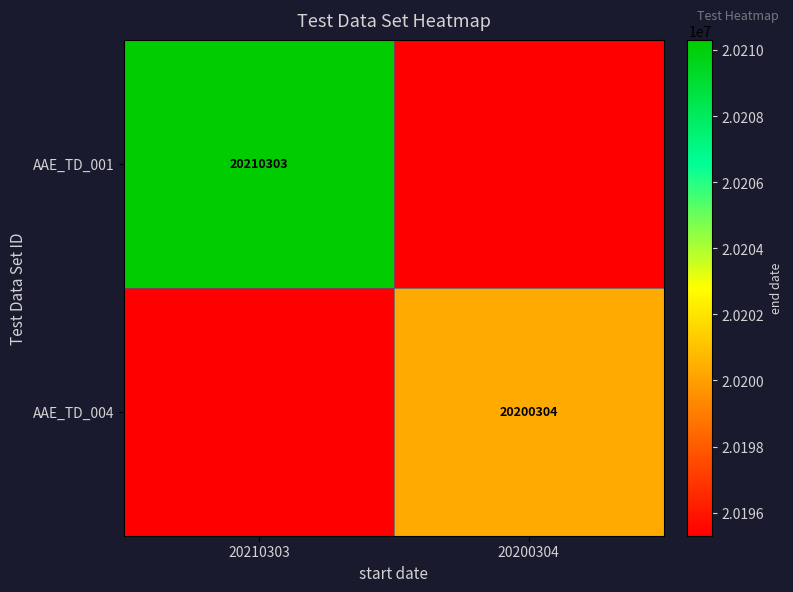

The AAE_TD_001 series shows 11279387 at 20210303. True or false?

False